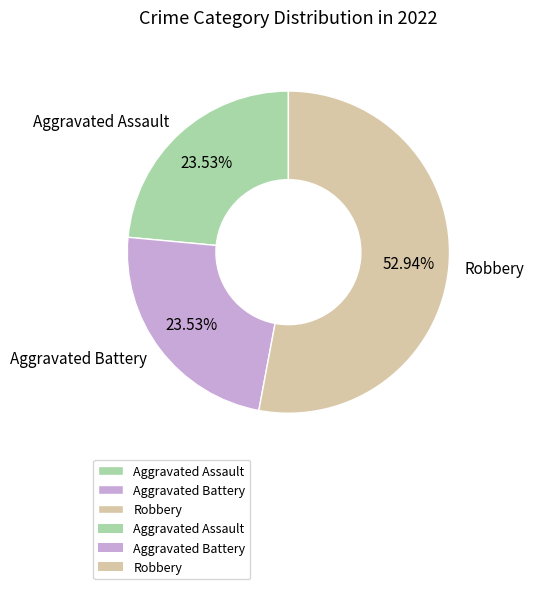

To the nearest percent, what portion does Robbery represent?

53%